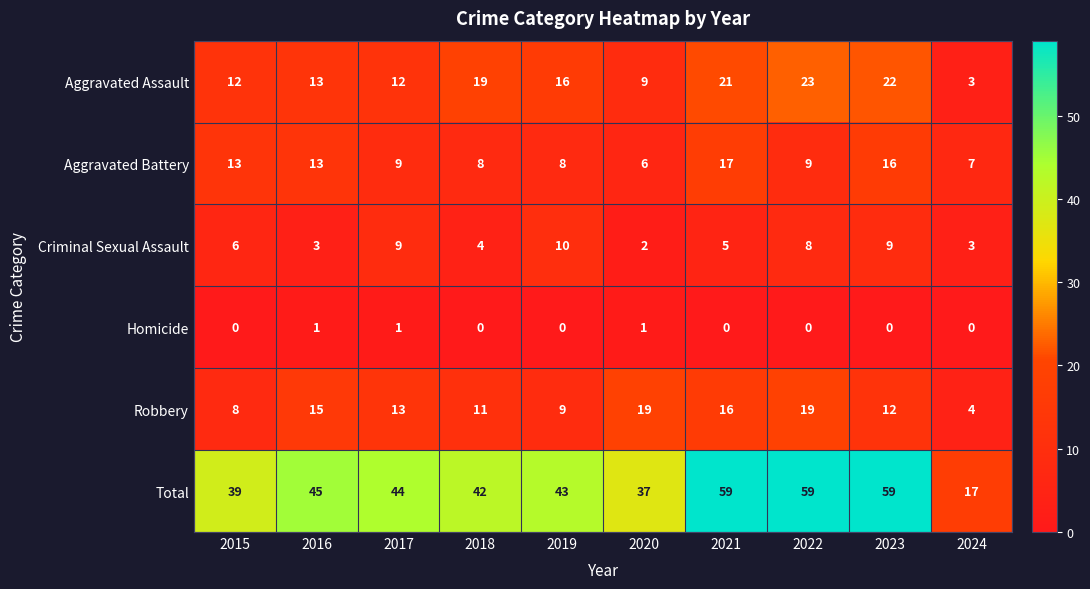

What is the greatest value displayed?

59